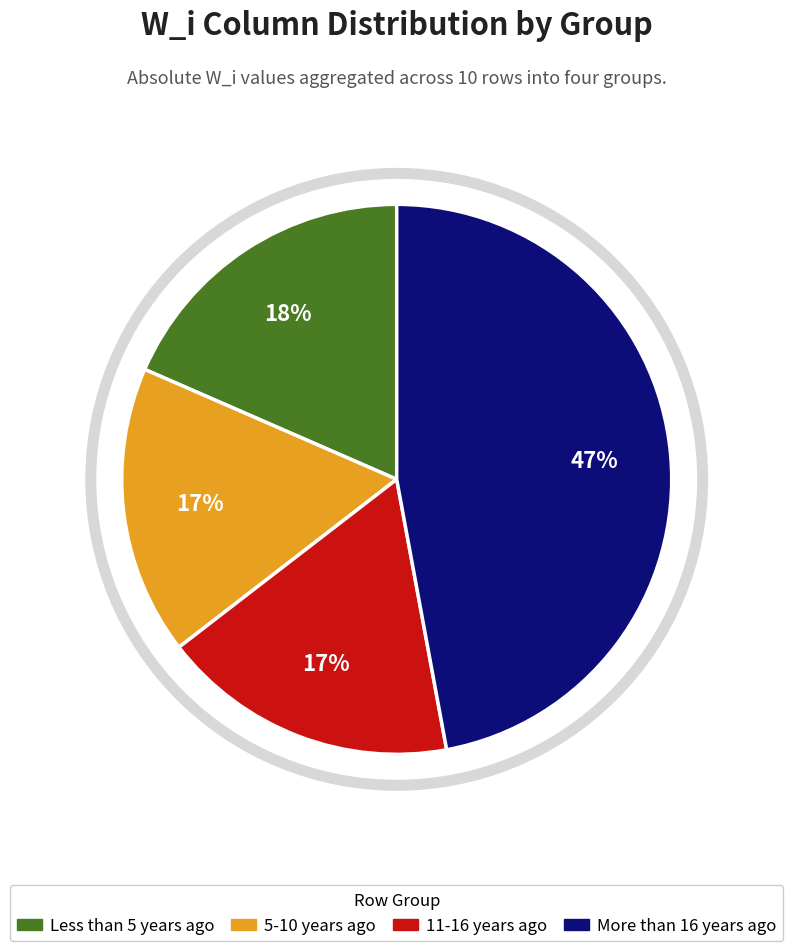

Is there any slice that represents more than half of the pie?

No